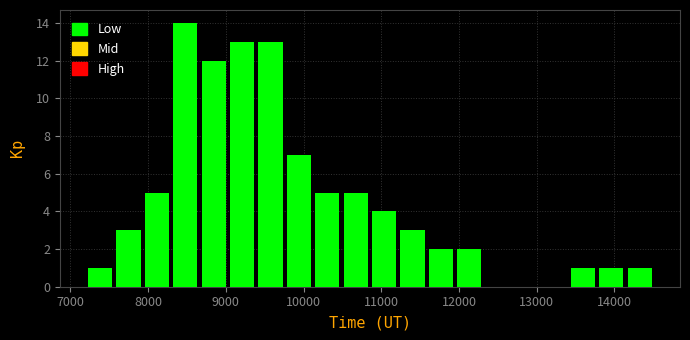

Around what value on the x-axis is the tallest bar? Give the approximate position of its centre, as read against the axis.

8500